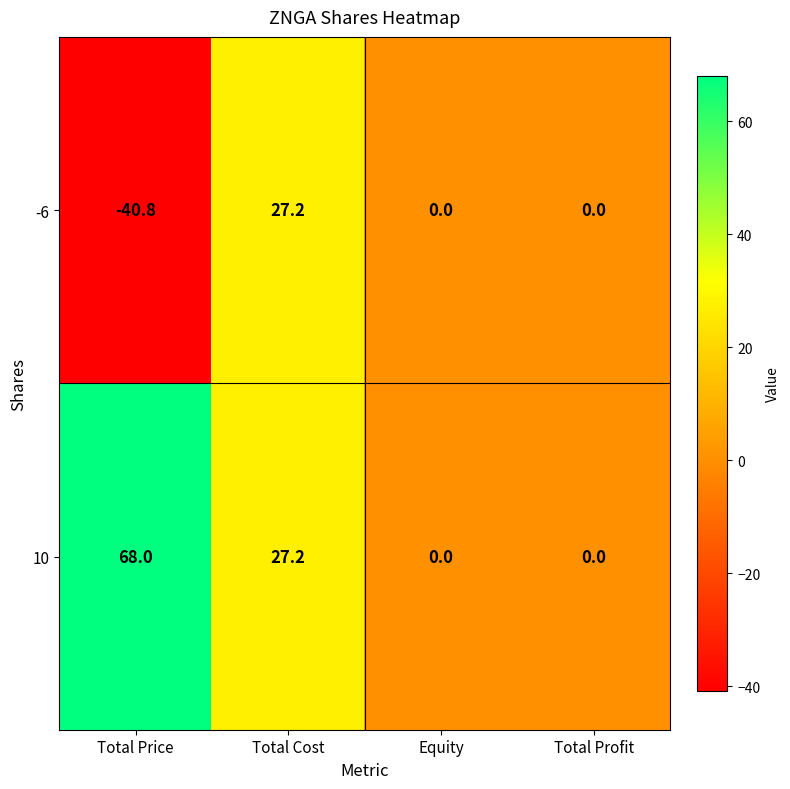

What is the spread (max minus min) of values at Total Price?

108.8